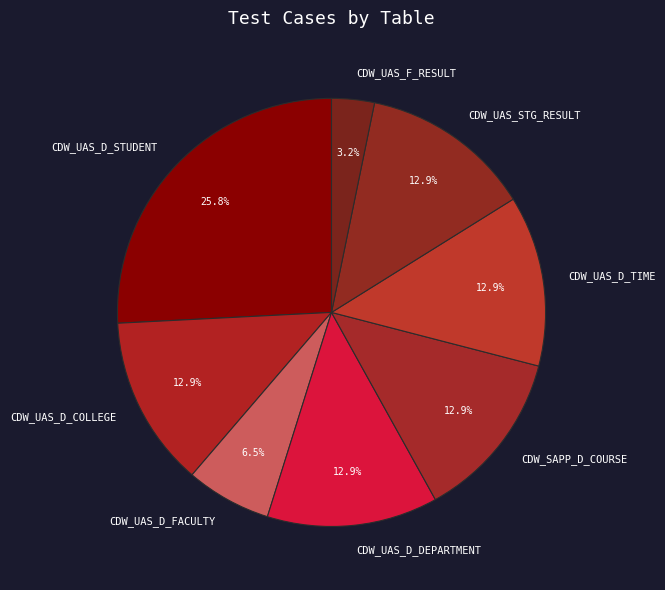

Is it true that CDW_UAS_F_RESULT is 3% of the pie?

True